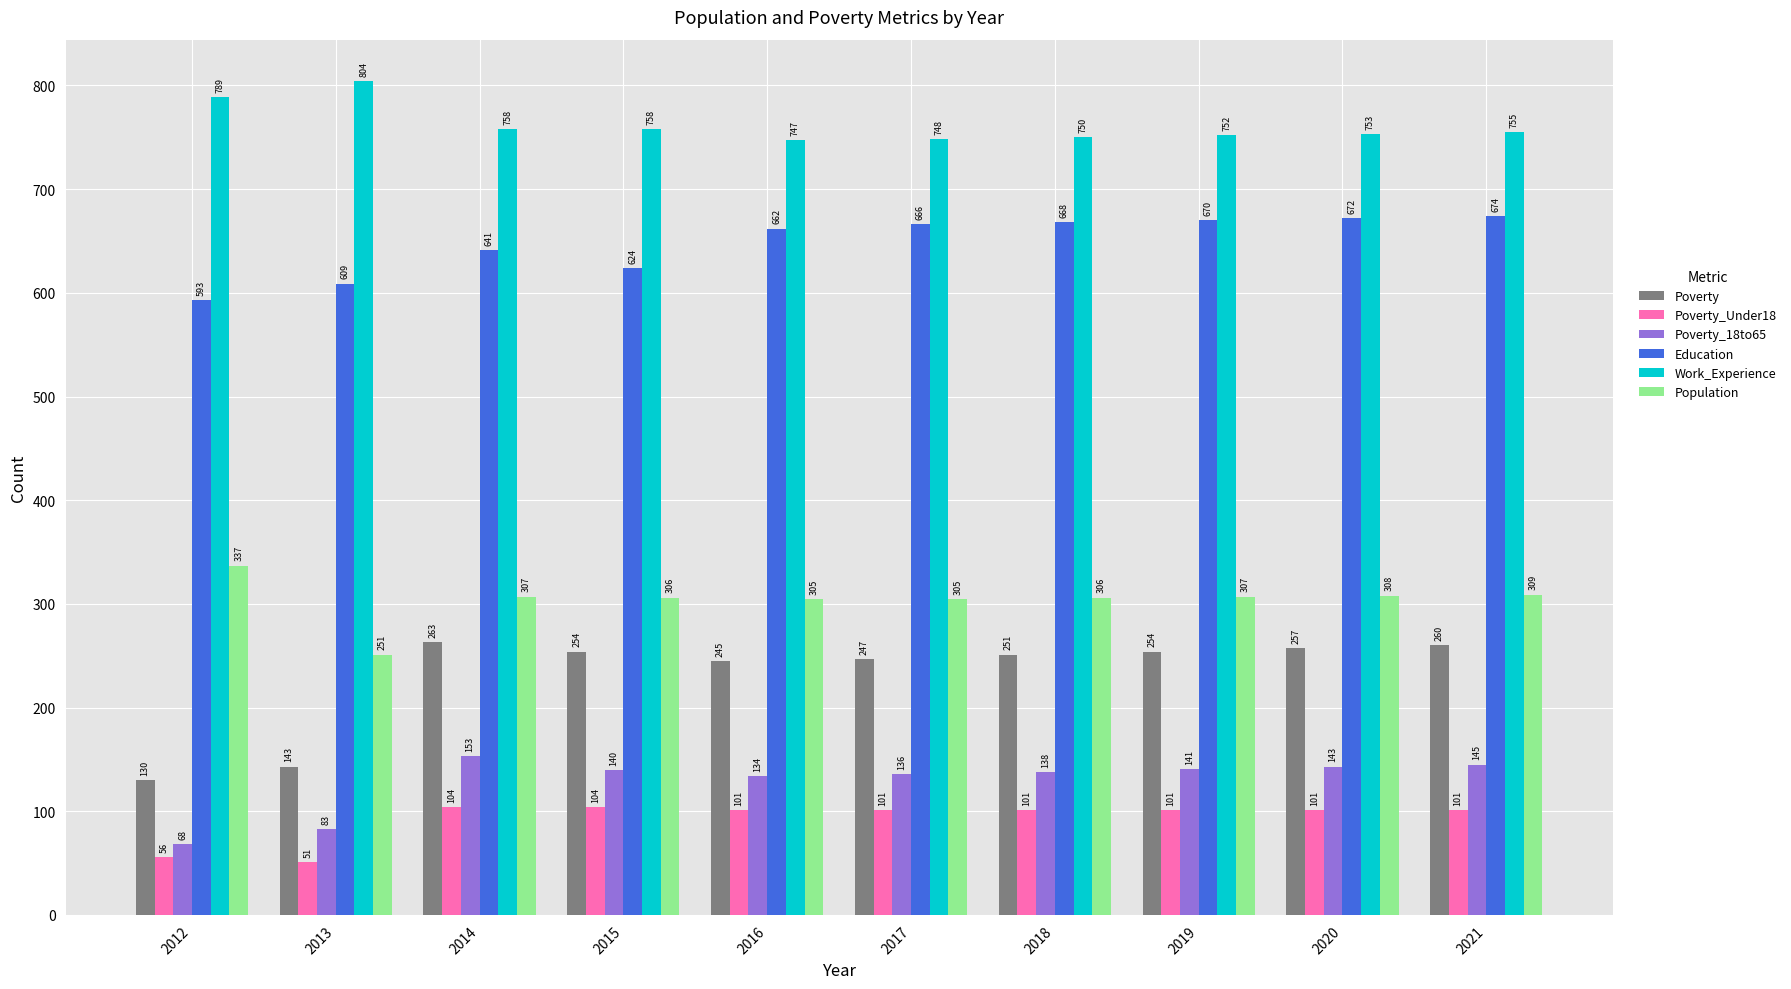

What is the average value of the Education series?

648